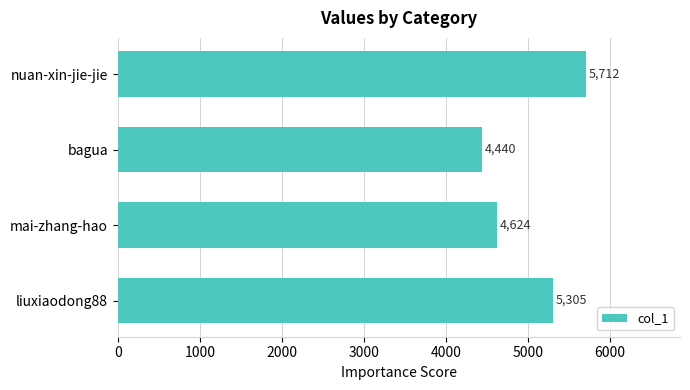

What is the ratio of the value at mai-zhang-hao to the value at bagua?

1.0